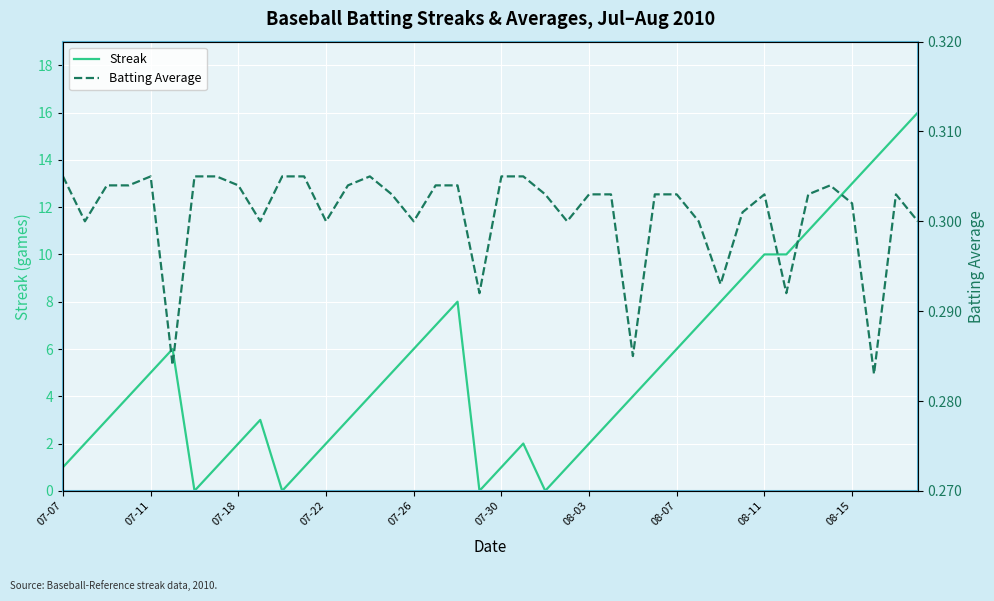

What are all the series names shown in the legend?

Streak, Batting Average